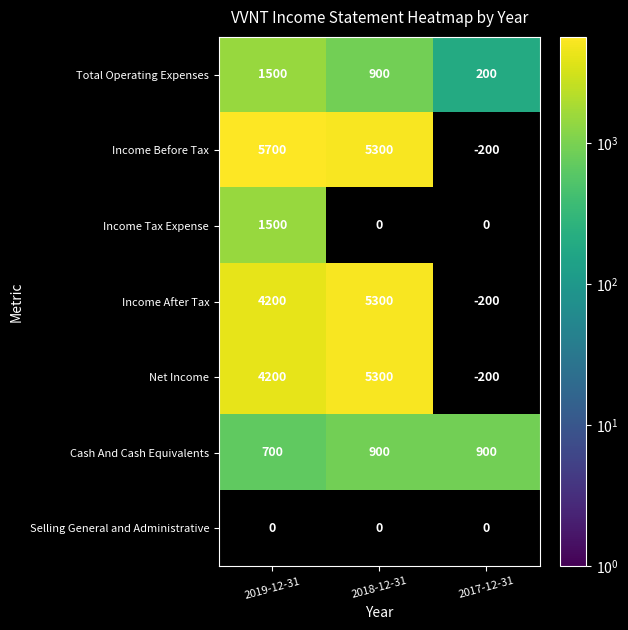

At which label is Total Operating Expenses closest to 850?

2018-12-31